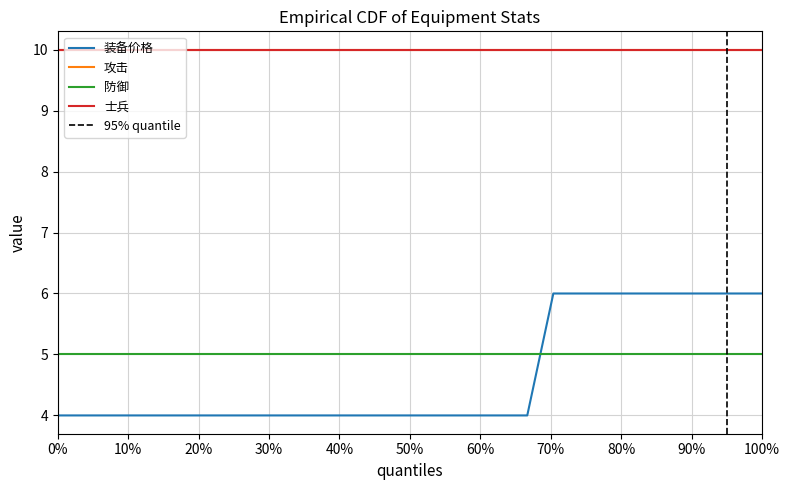

How many data points does each series have?

28